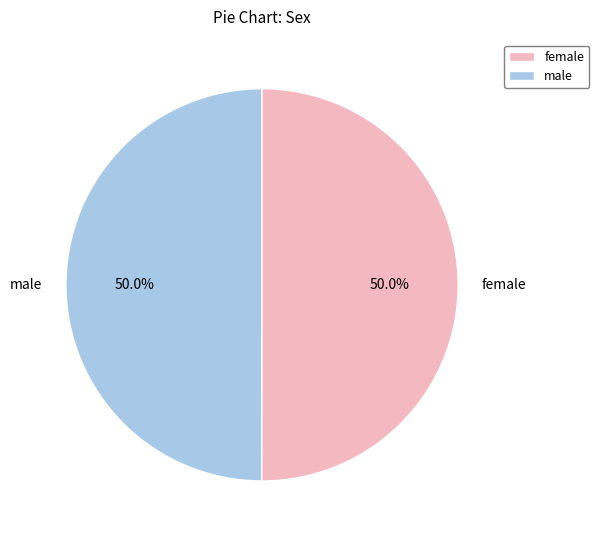

How many segments does this pie chart have?

2